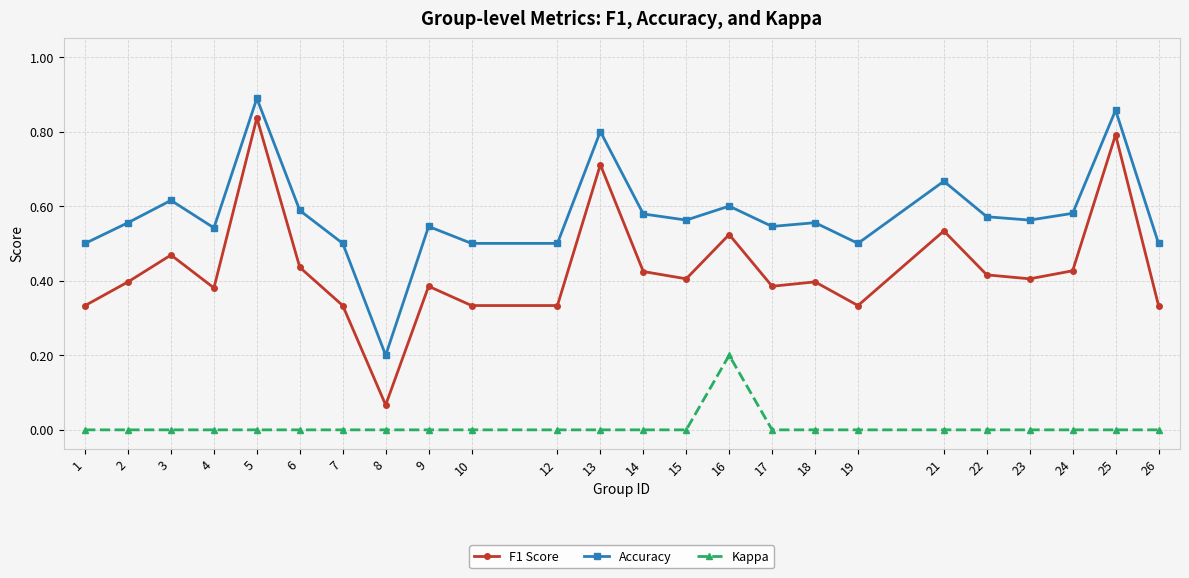

At 24, list the series in order from largest to smallest.

Accuracy, F1 Score, Kappa